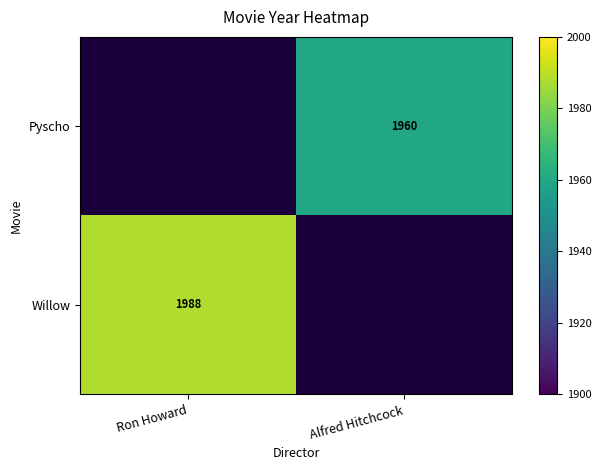

How many data points does each series have?

2